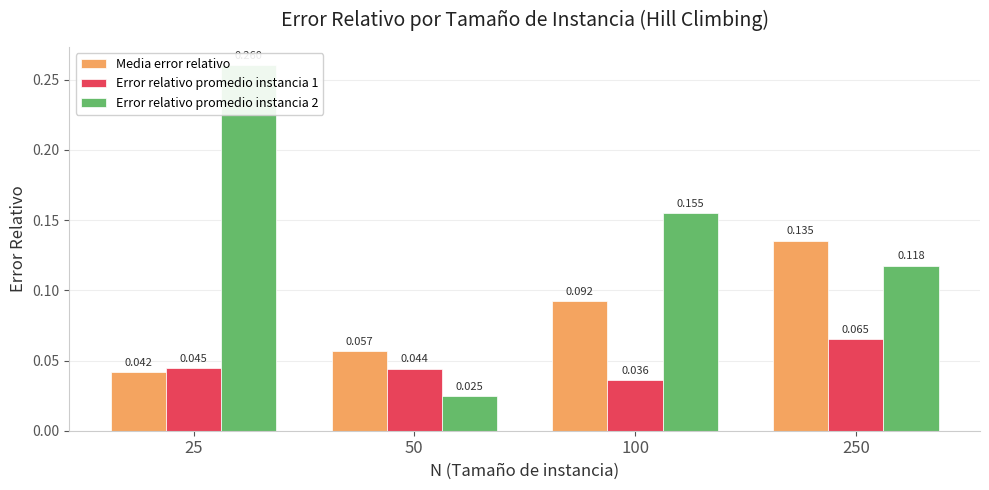

What is the difference between the second highest and minimum values in the Media error relativo series?

0.1